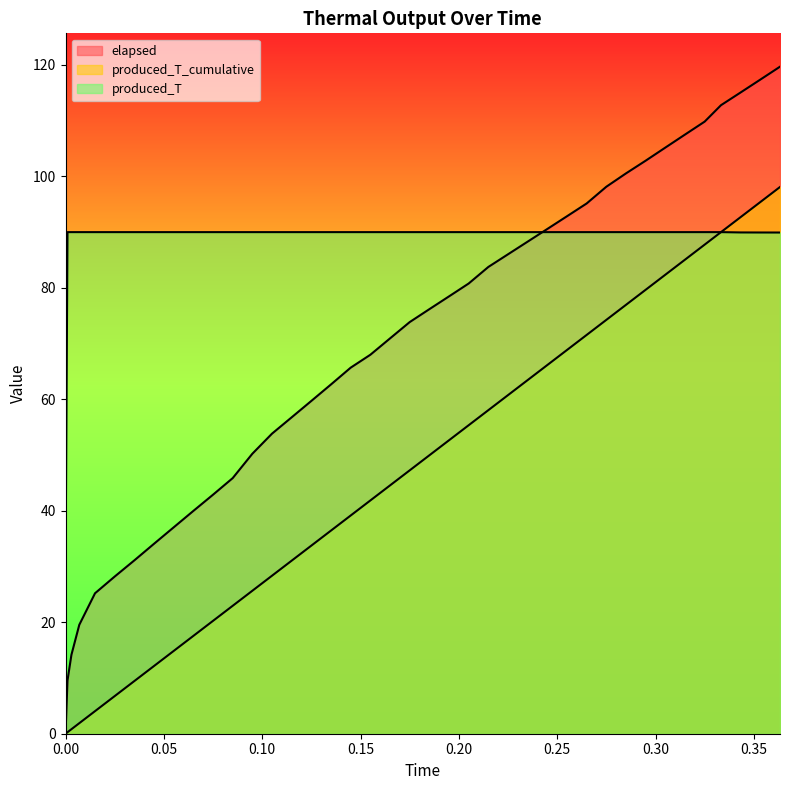

True or false: produced_T_cumulative has a value of 1.9 at 0.007.

True